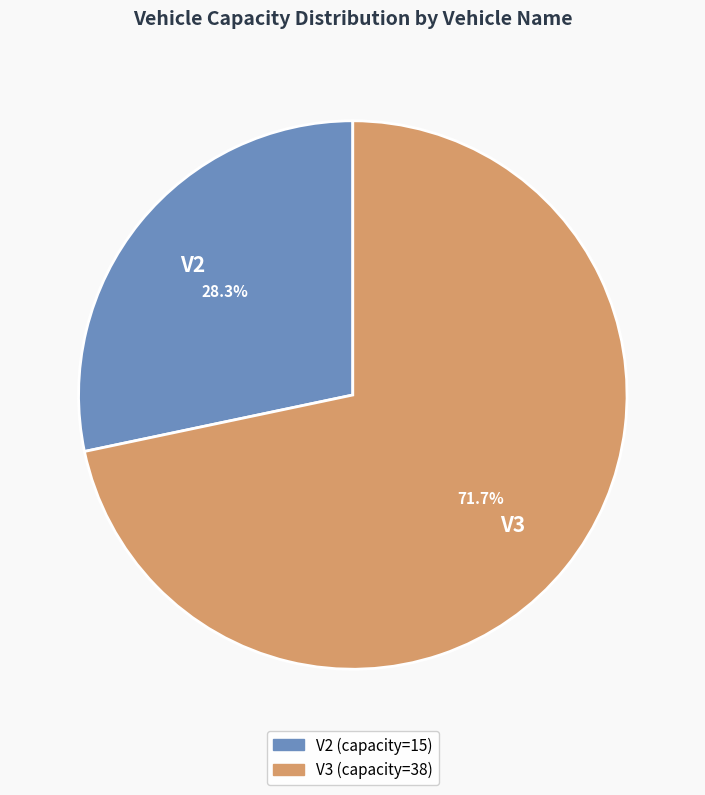

Is it true that V3 is 72% of the pie?

True